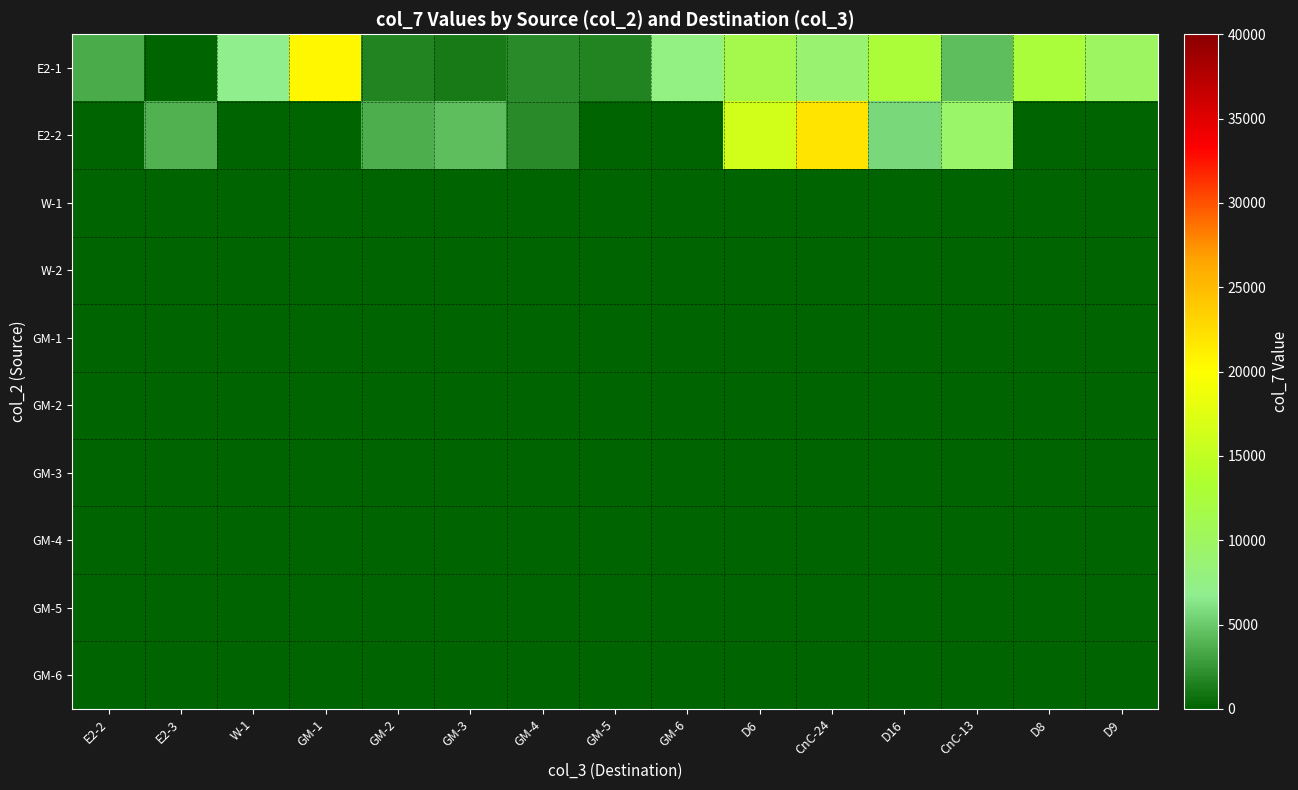

Which series has the largest total across all categories?

E2-1